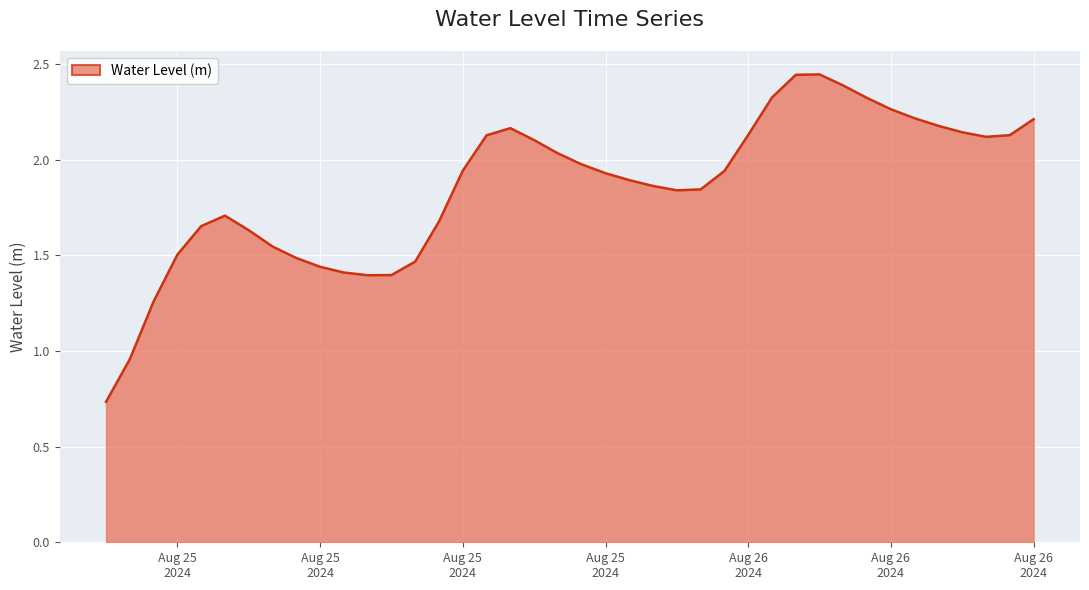

What is the smallest value displayed?

0.7